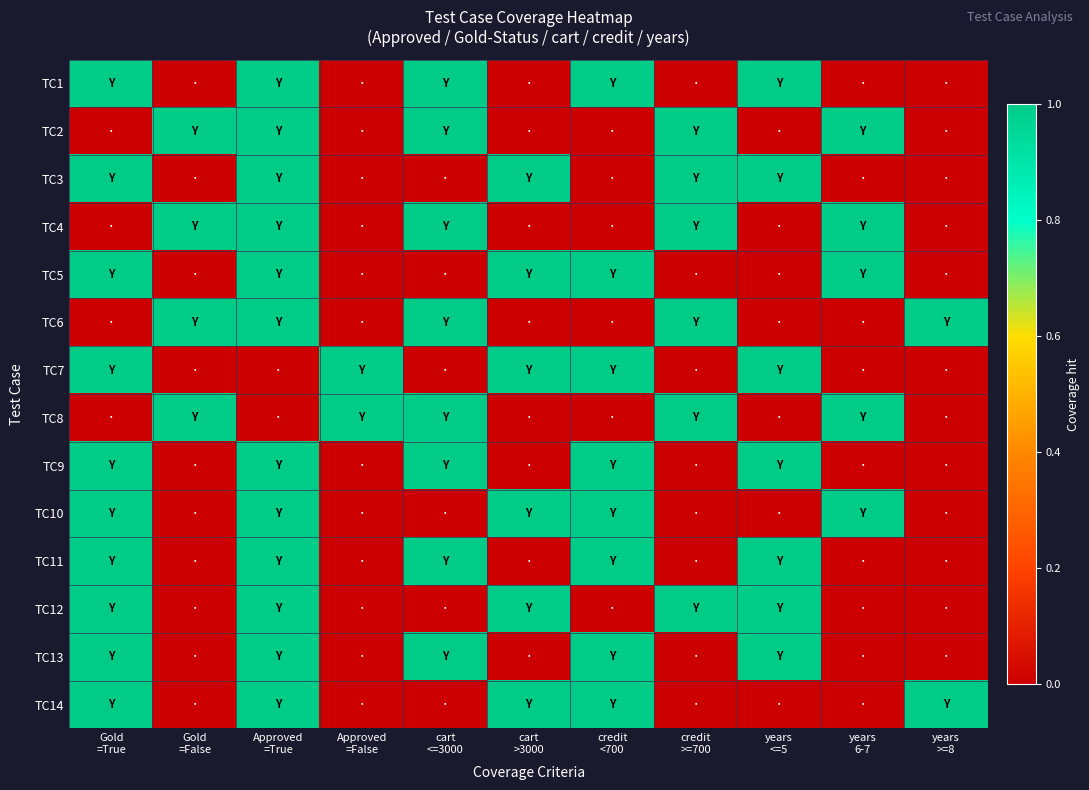

Which series has the largest range (max minus min)?

TC1